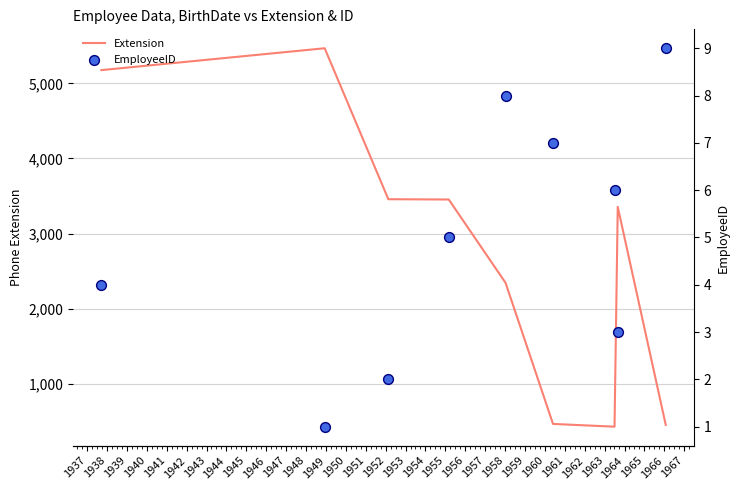

Which series has the largest total across all categories?

Extension